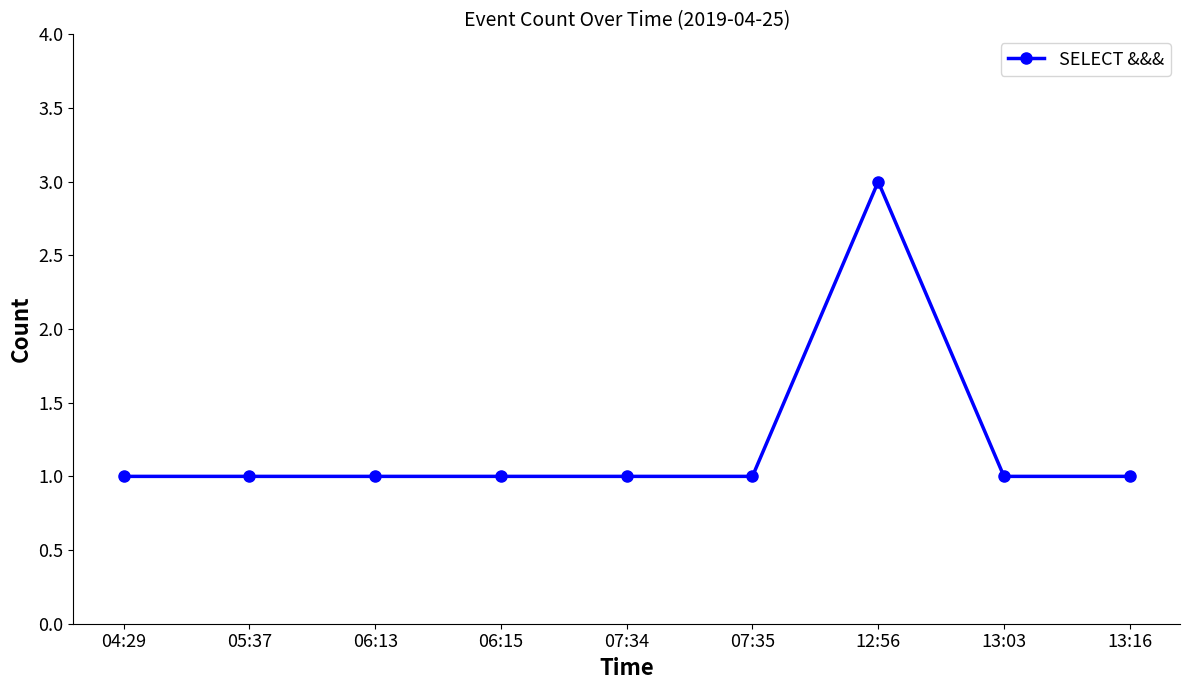

What is the label of the 7th point from the right?

06:13